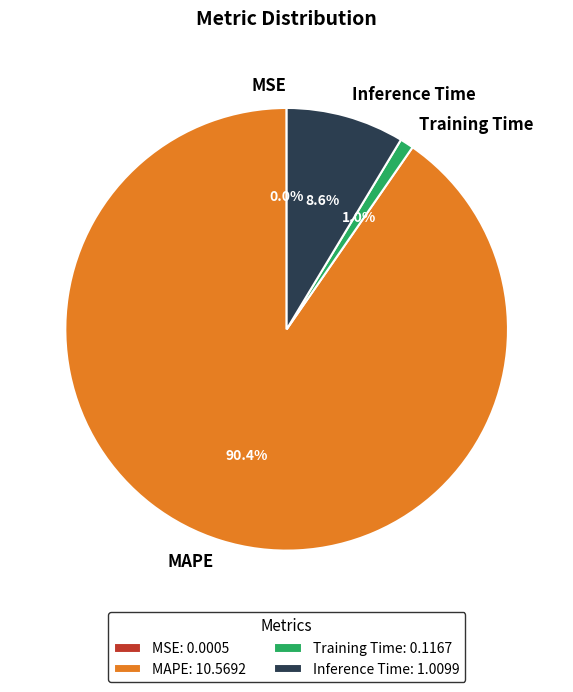

Between Training Time and MAPE, which is larger?

MAPE